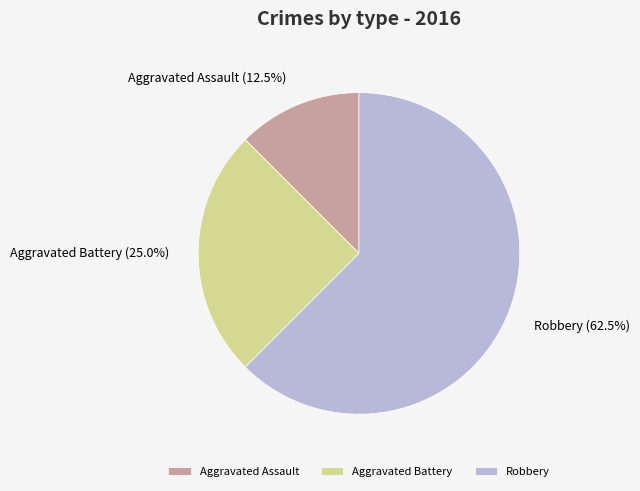

What is the majority slice?

Robbery